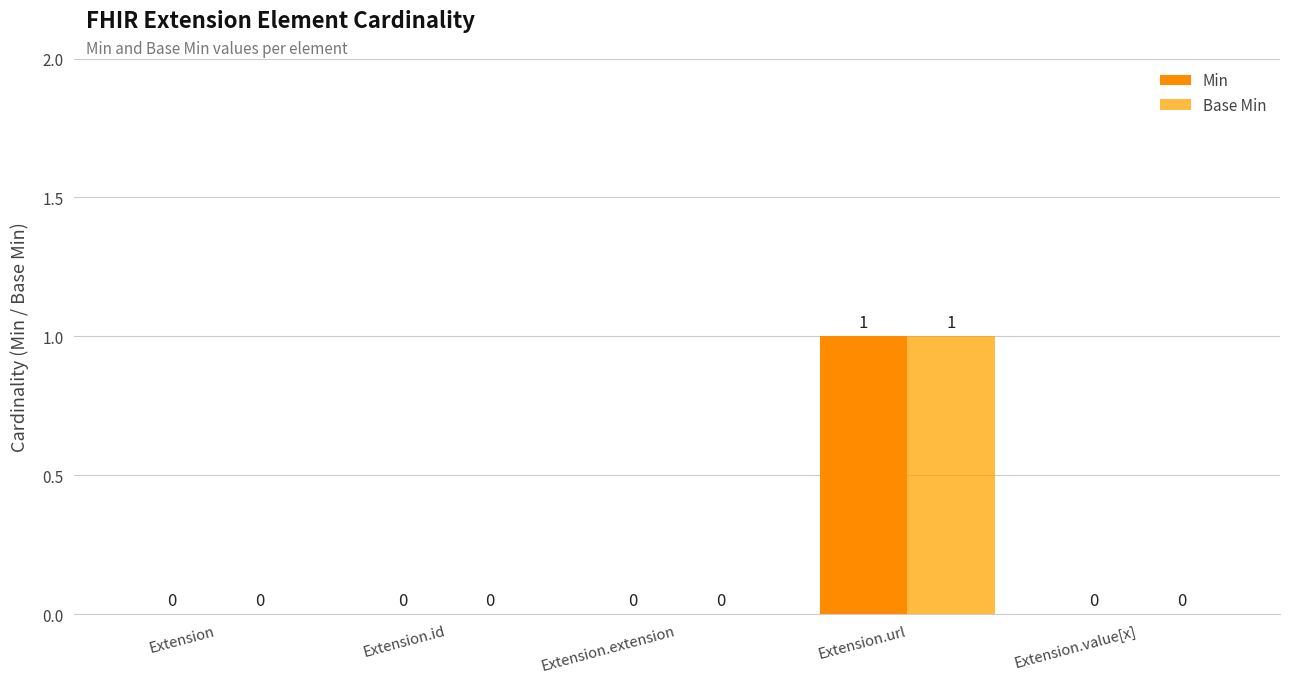

How many groups of bars are there?

5